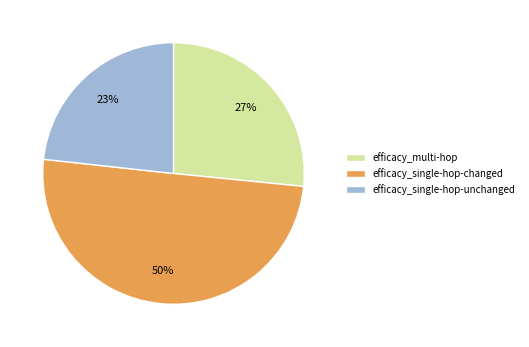

Does efficacy_multi-hop account for over 50% of the chart?

No